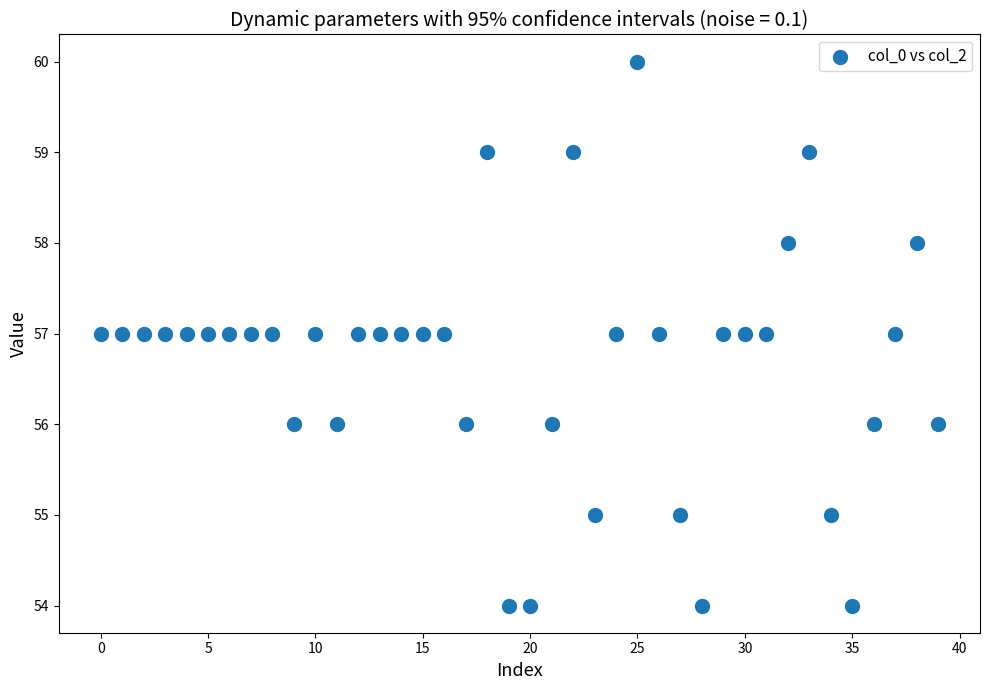

What is the range of Y values (max minus min)?

6